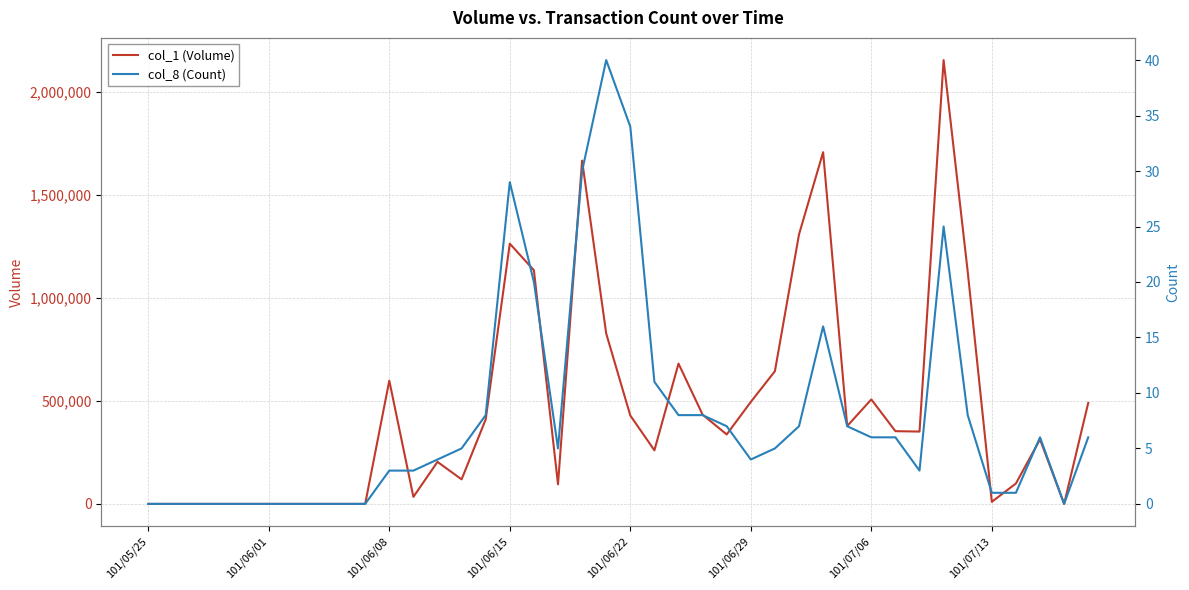

List the series in order of their peak value, lowest first.

col_8 (Count), col_1 (Volume)